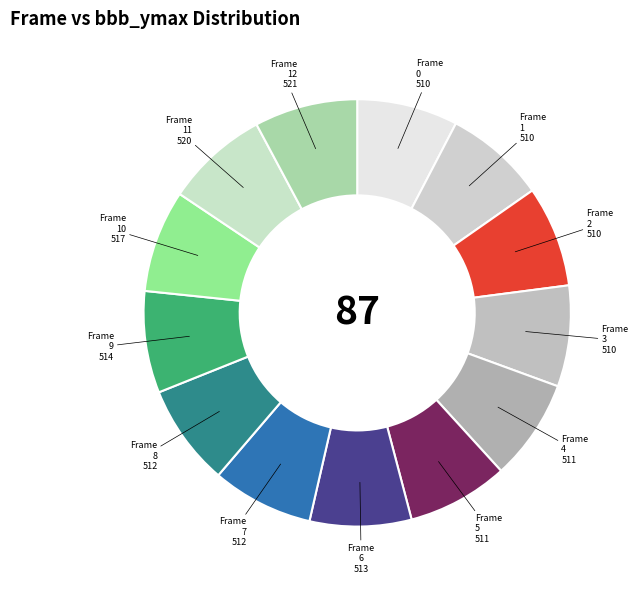

How many slices are in this pie chart?

13